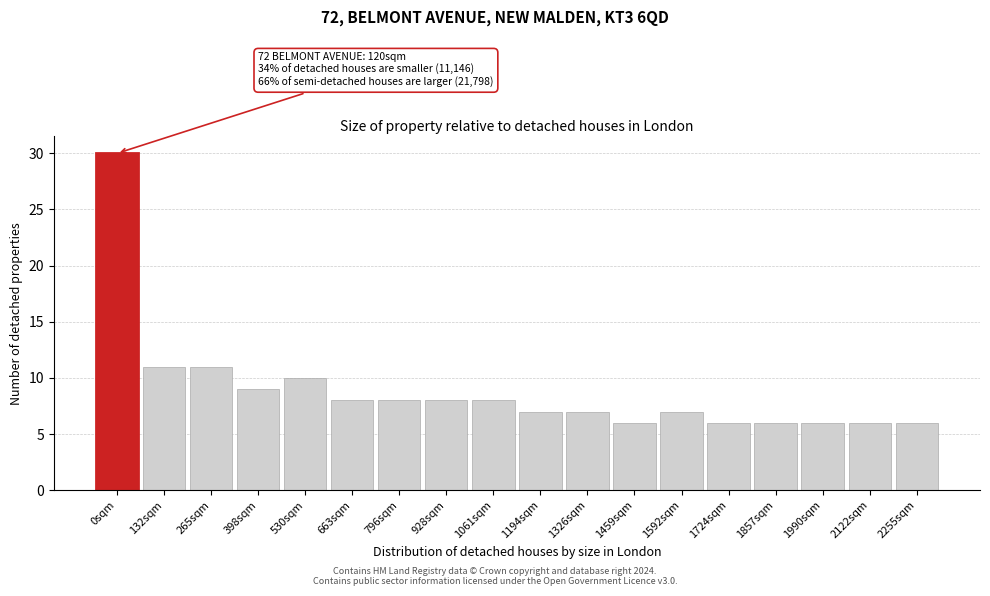

Reading left to right, transcribe all the data shown in this chart.

0sqm=30	132sqm=11	265sqm=11	398sqm=9	530sqm=10	663sqm=8	796sqm=8	928sqm=8	1061sqm=8	1194sqm=7	1326sqm=7	1459sqm=6	1592sqm=7	1724sqm=6	1857sqm=6	1990sqm=6	2122sqm=6	2255sqm=6